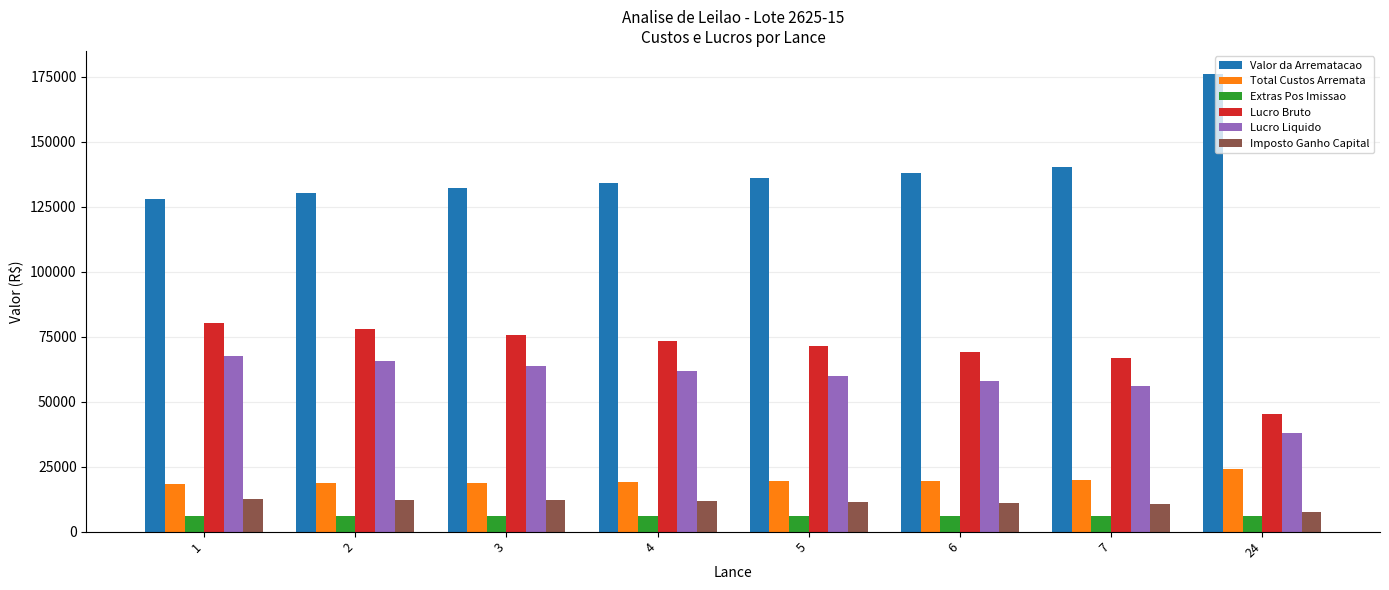

The Lucro Liquido series shows 42808.5 at 4. True or false?

False